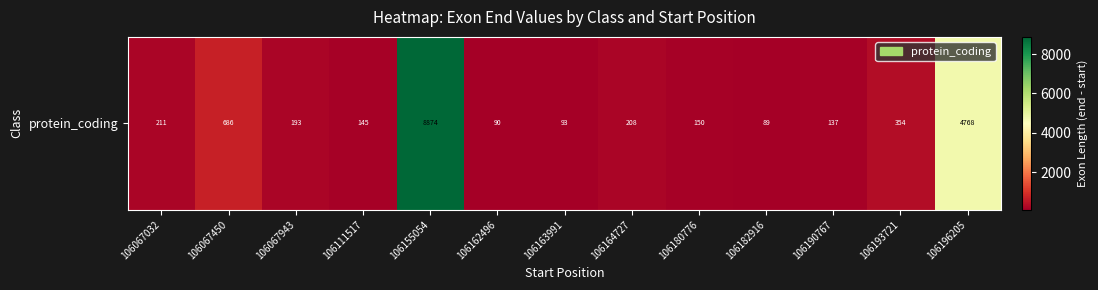

Reading left to right, extract all data points from this chart.

106067032=211	106067450=686	106067943=193	106111517=145	106155054=8874	106162496=90	106163991=93	106164727=208	106180776=150	106182916=89	106190767=137	106193721=354	106196205=4768